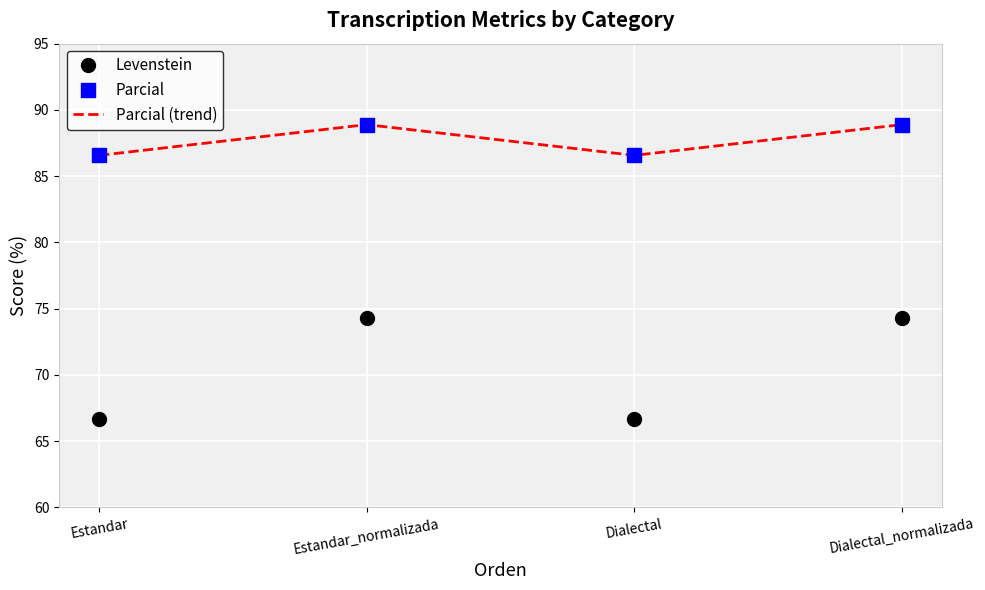

In Levenstein, how many points are lower than both neighbors (excluding endpoints)?

1